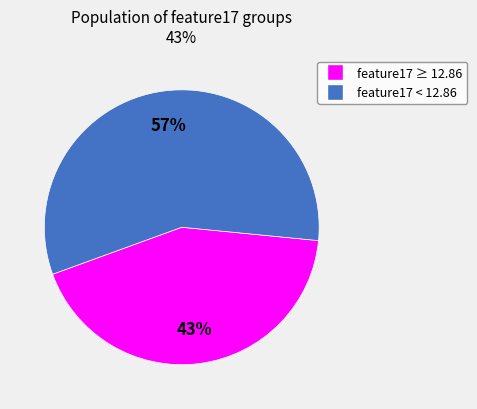

To the nearest percent, what is the difference between the largest and smallest slice percentages?

14%